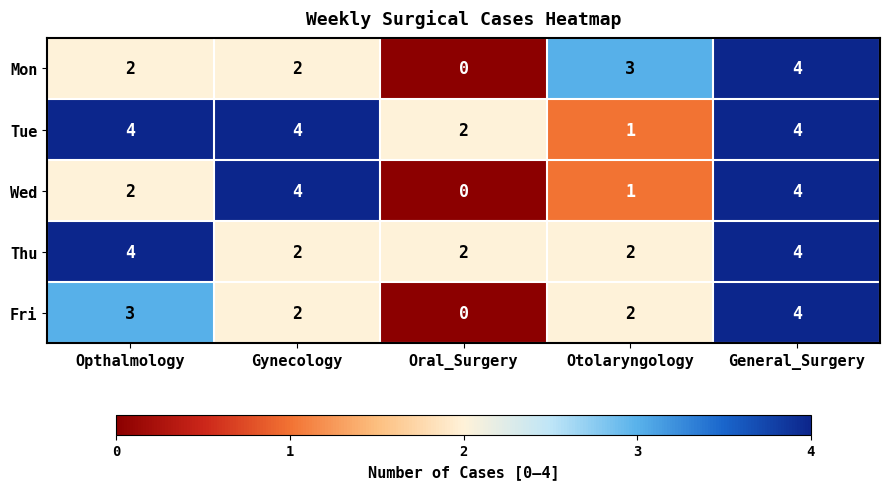

The value of Fri at General_Surgery is 2. True or false?

False